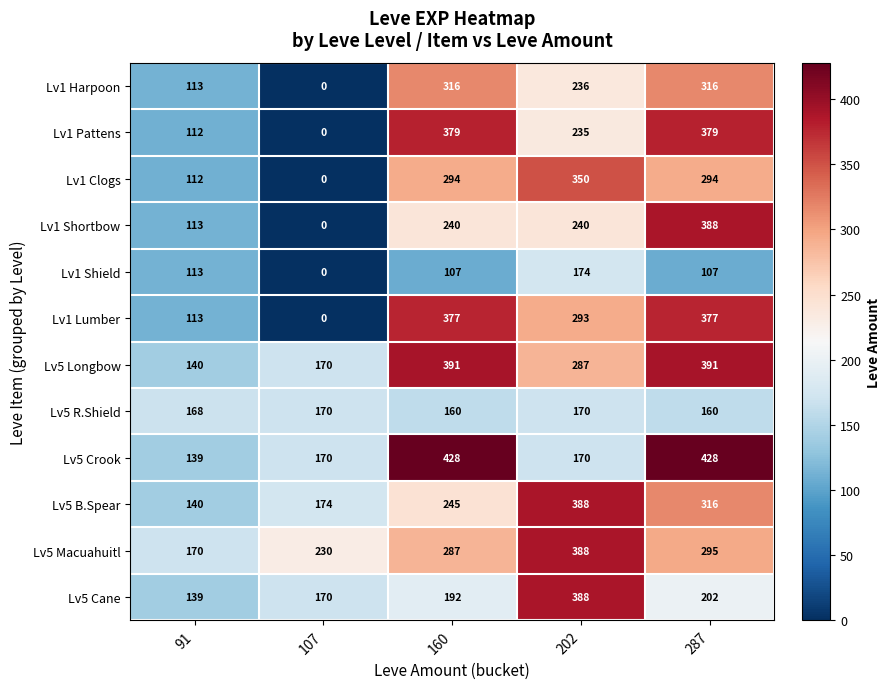

What is the approximate value of Lv1 Shortbow at 160?

240